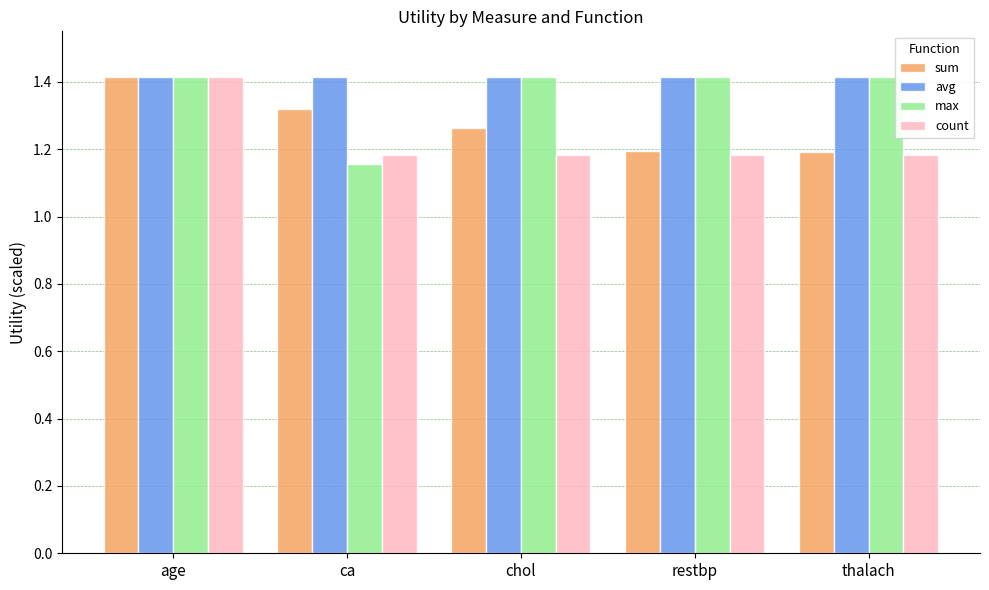

Between age and thalach, which series saw the biggest shift?

count